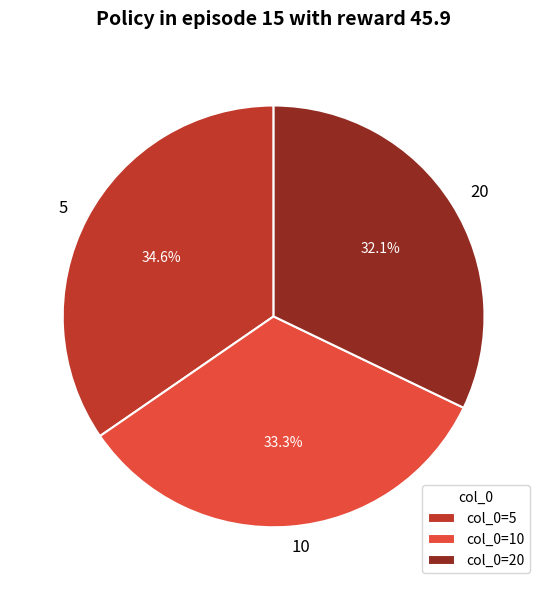

Is there any slice that represents more than half of the pie?

No